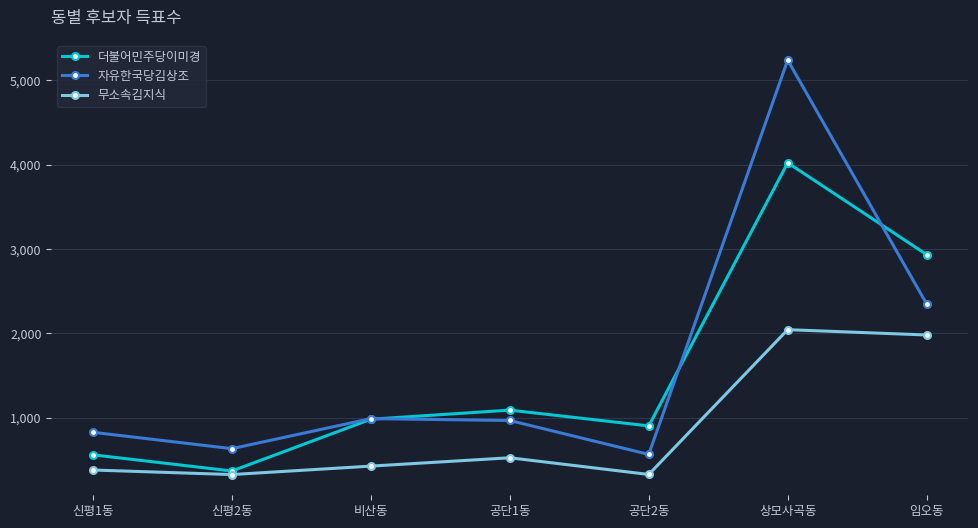

What is the sum of the 더불어민주당이미경 values at 비산동 and 상모사곡동?

5001